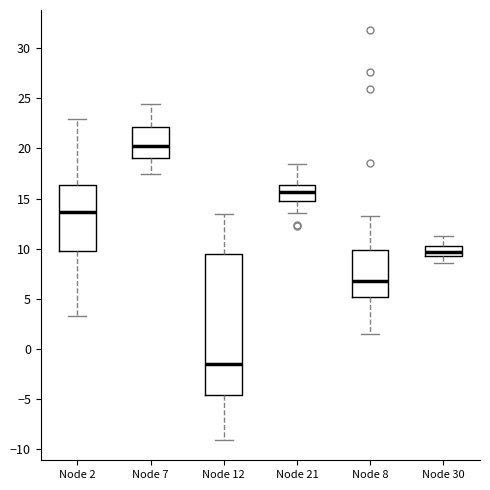

Which box has the highest median line?

Node 7